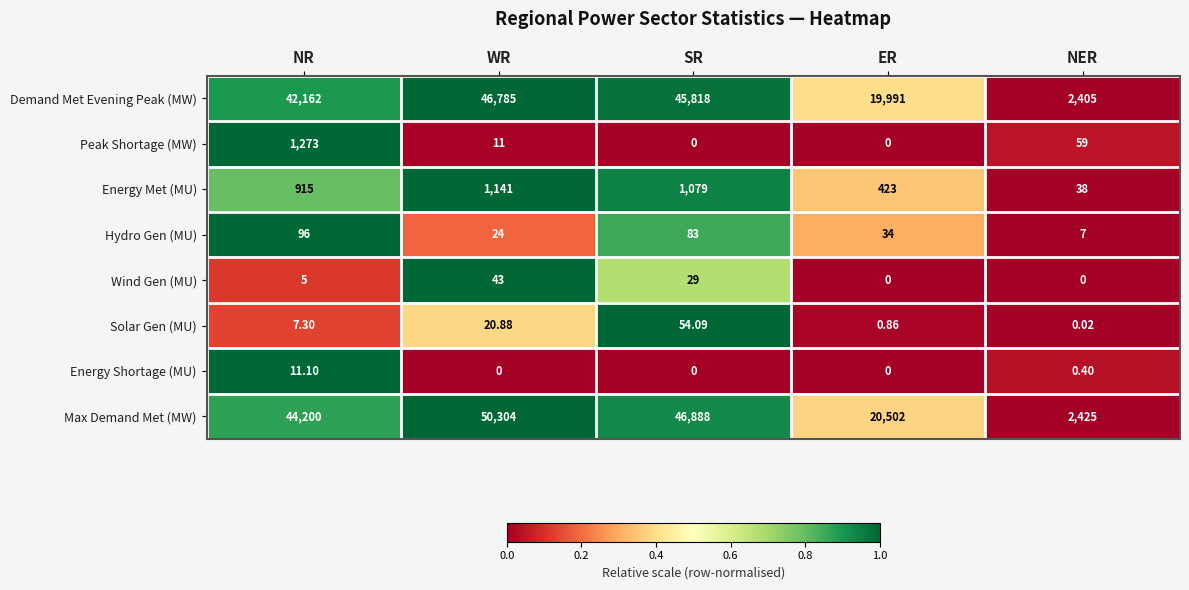

Which series changed the most between NR and ER?

Max Demand Met (MW)